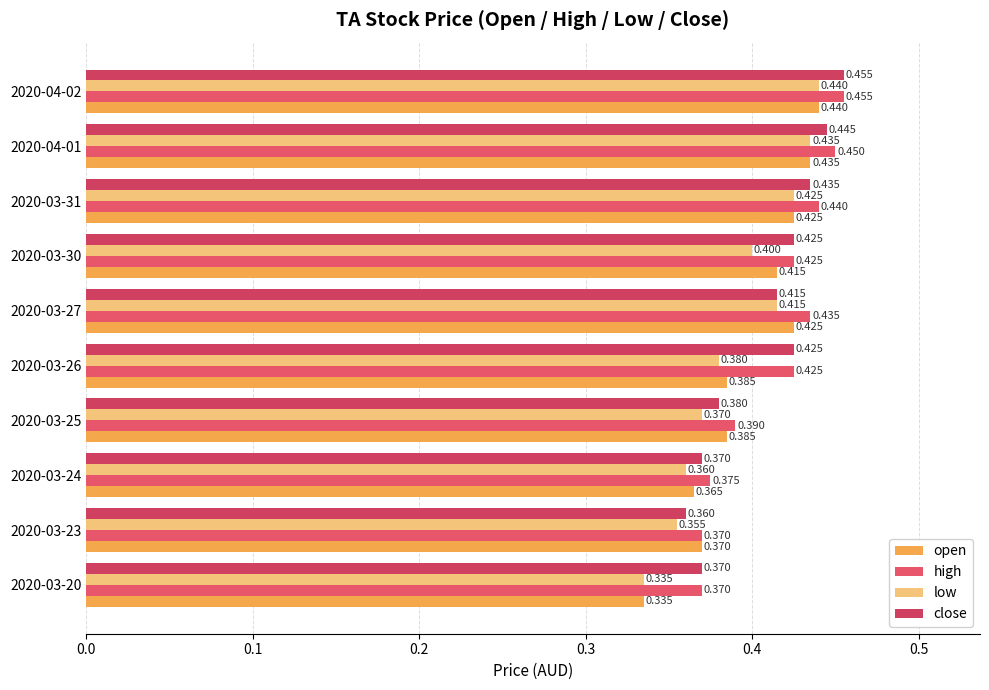

Reading right to left, list all the values displayed in this chart.

open: 0.4	0.4	0.4	0.4	0.4	0.4	0.4	0.4	0.4	0.3
high: 0.5	0.5	0.4	0.4	0.4	0.4	0.4	0.4	0.4	0.4
low: 0.4	0.4	0.4	0.4	0.4	0.4	0.4	0.4	0.4	0.3
close: 0.5	0.4	0.4	0.4	0.4	0.4	0.4	0.4	0.4	0.4